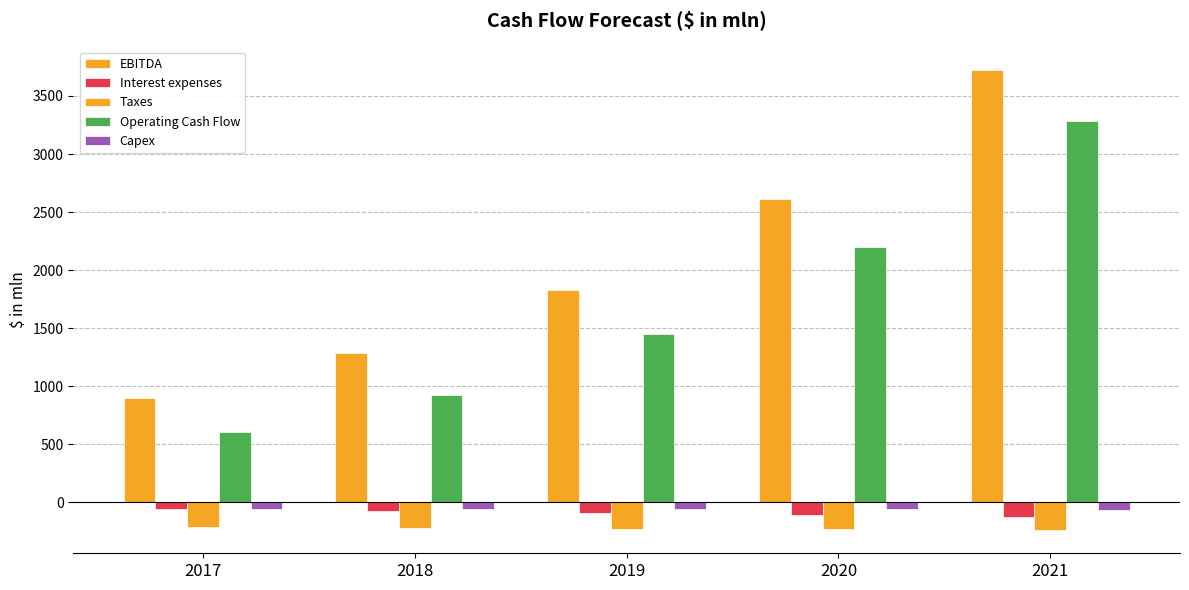

How many values in the Interest expenses series exceed -89?

2